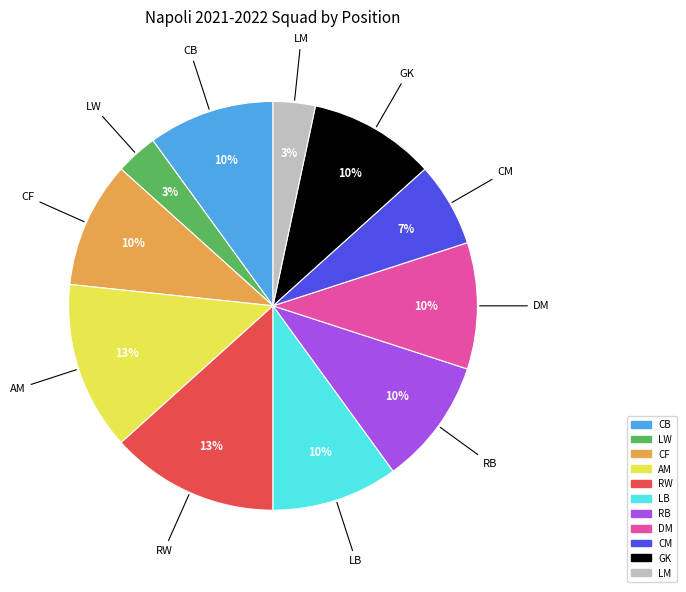

How many segments does this pie chart have?

11